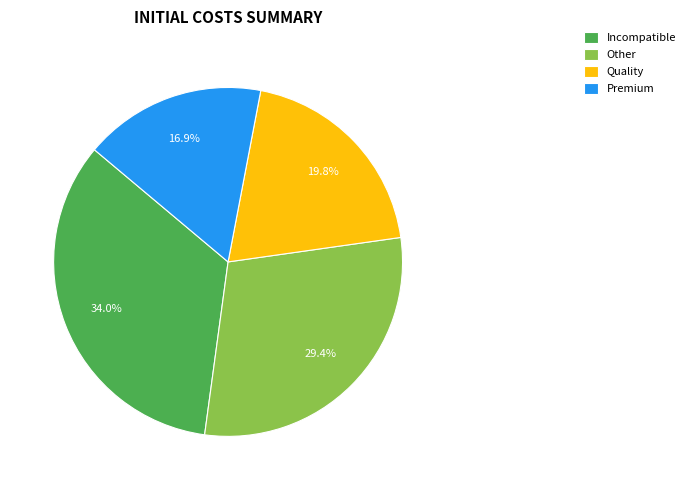

What is the smallest slice in the pie chart?

Premium